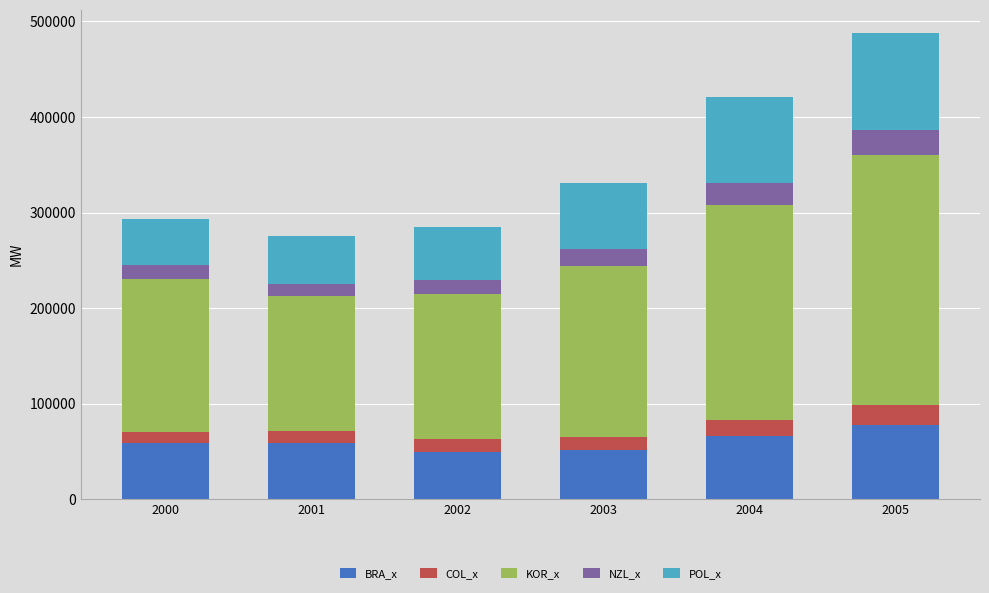

At which category is the sum across all series the highest?

2005